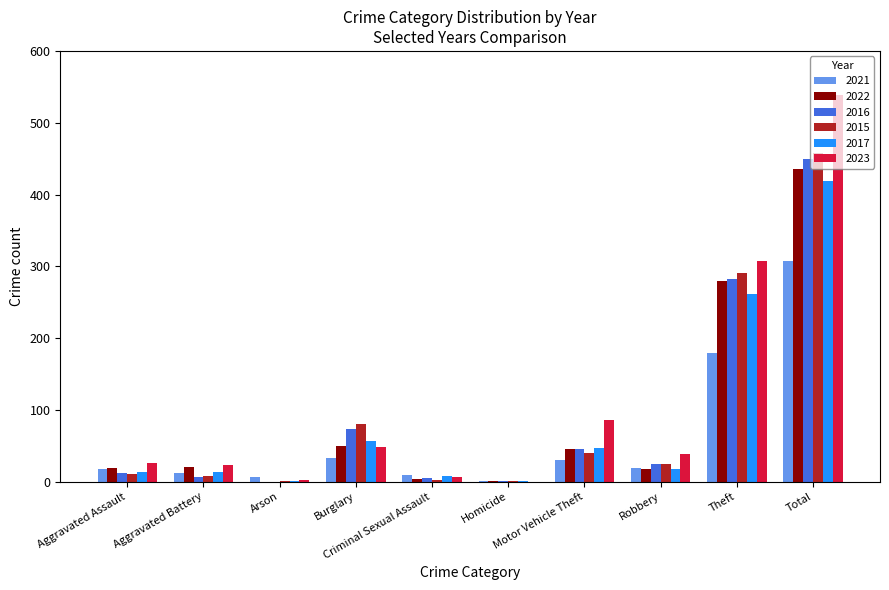

Which series changed the most between Burglary and Theft?

2023